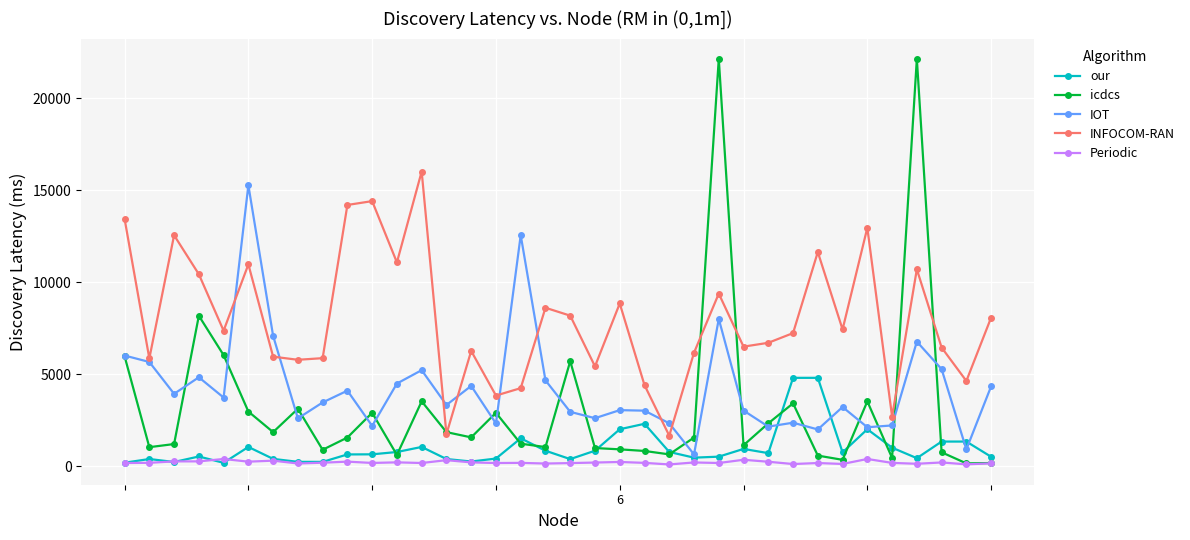

Which series has the widest spread of values?

icdcs